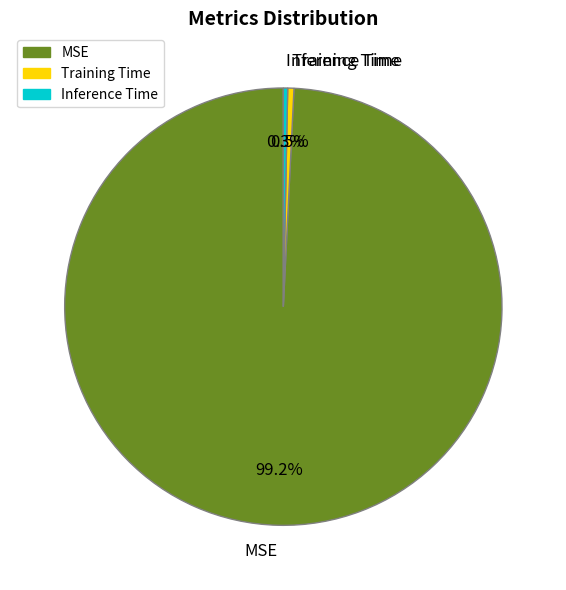

To the nearest percent, what percentage of the pie is MSE?

99%